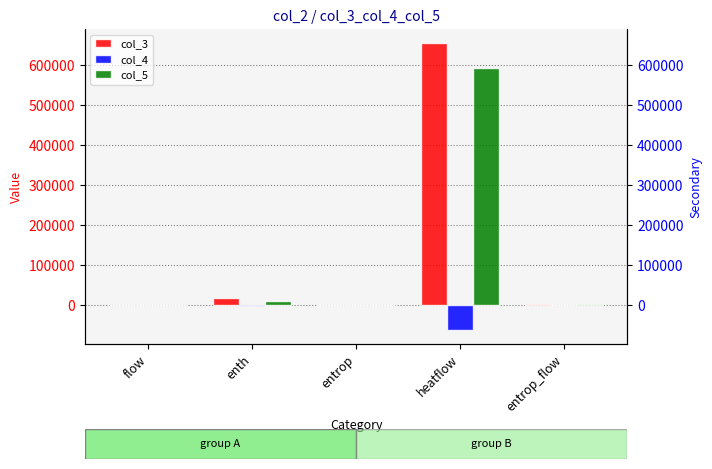

The value of col_3 at entrop is 59.0. True or false?

False